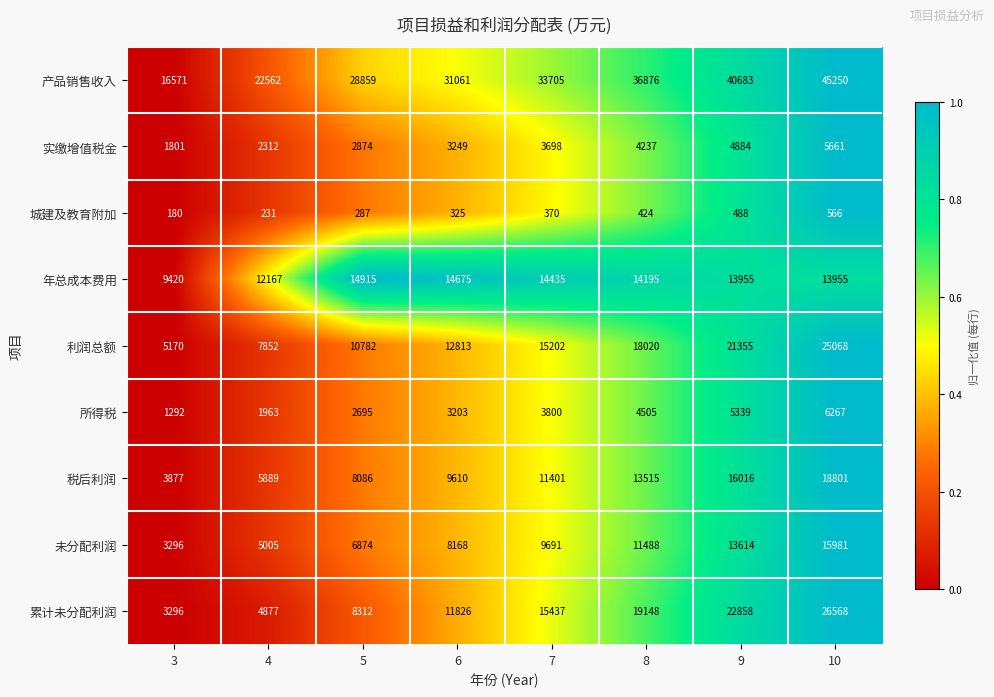

What is the difference between the 未分配利润 values at 4 and 7?

4686